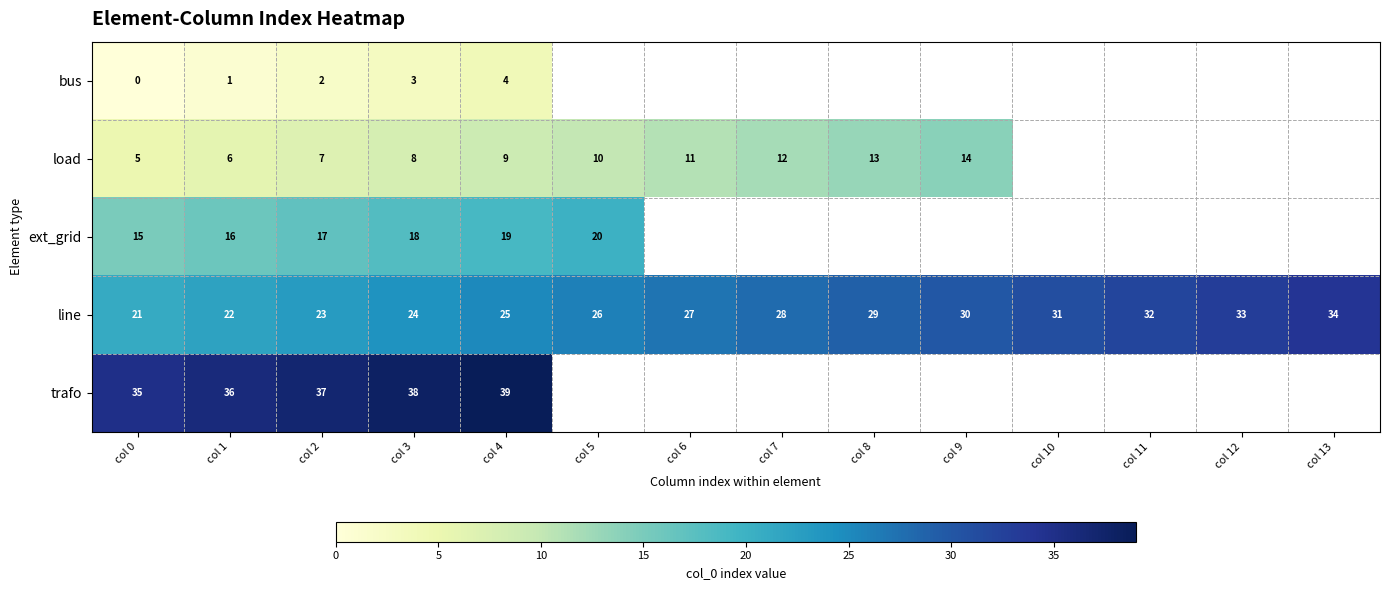

Is it true that line equals 34 at col 13?

True